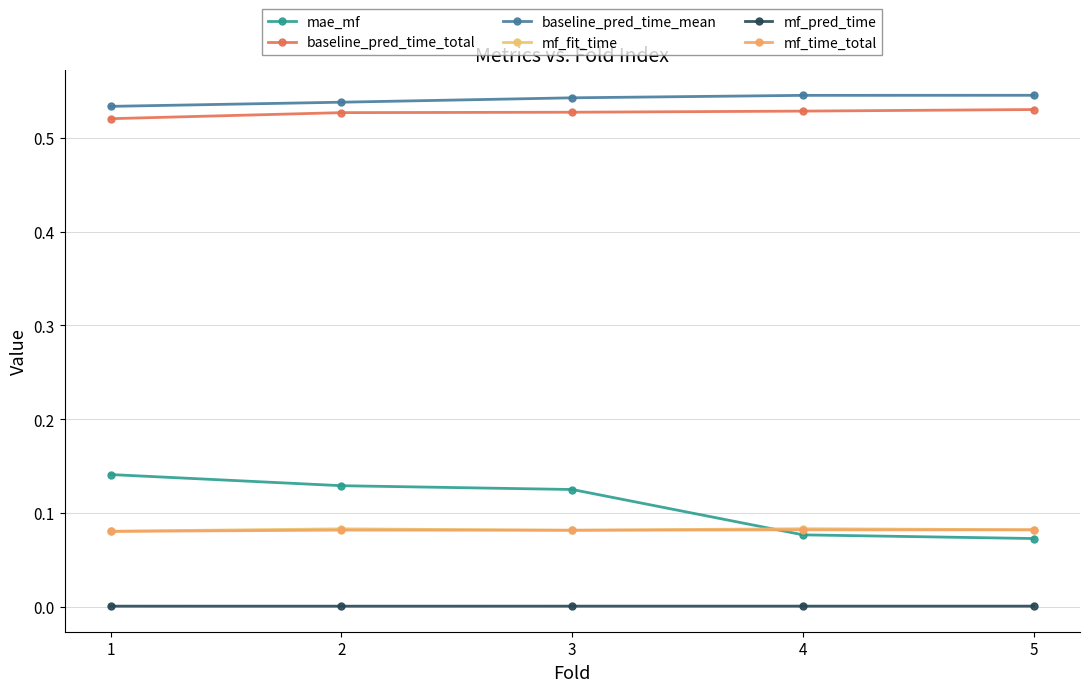

True or false: baseline_pred_time_mean and mf_pred_time cross at least once.

False